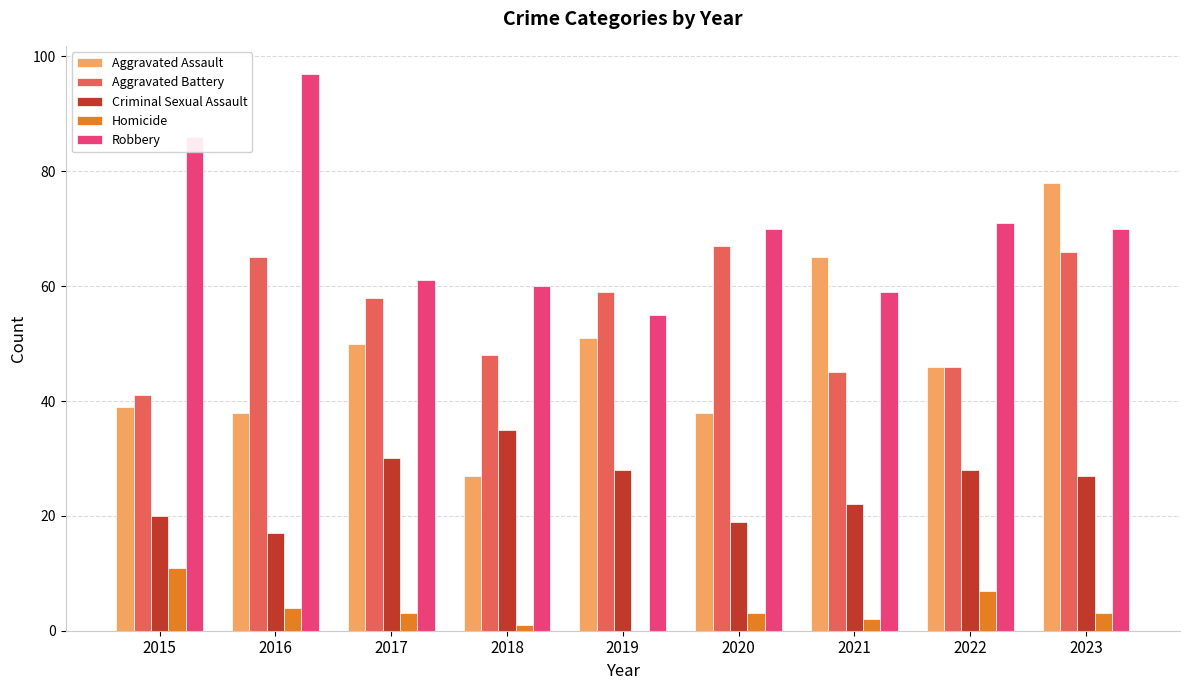

True or false: Aggravated Assault has a value of 51 at 2019.

True